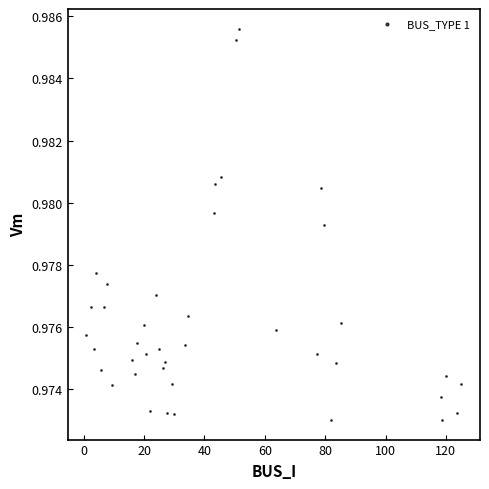

What is the range of X values (max minus min)?

124.2